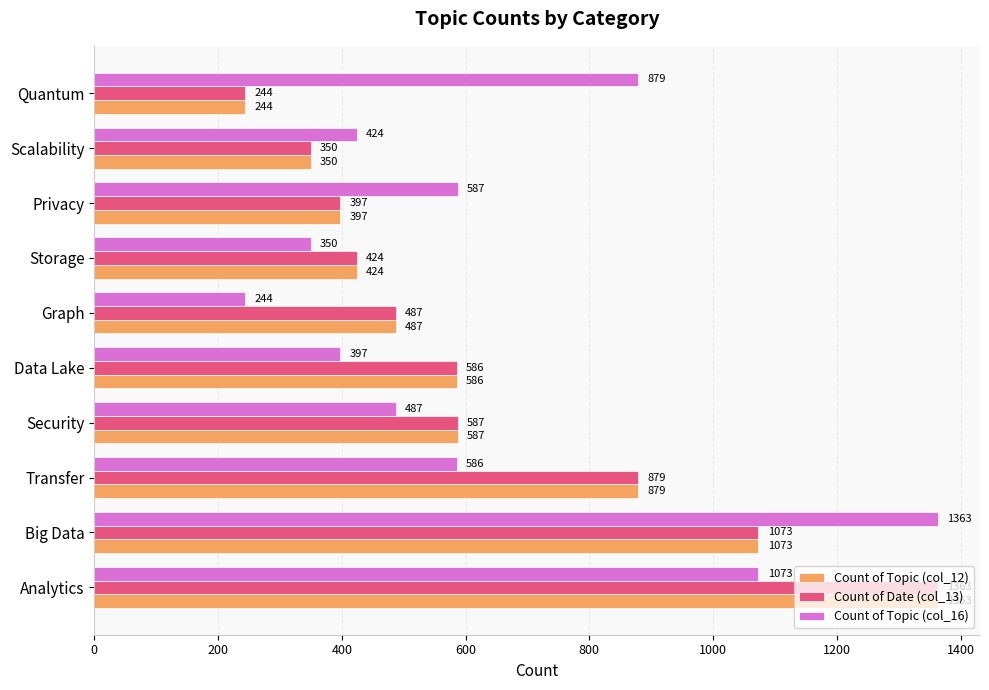

What is the total value across all series at Analytics?

3799